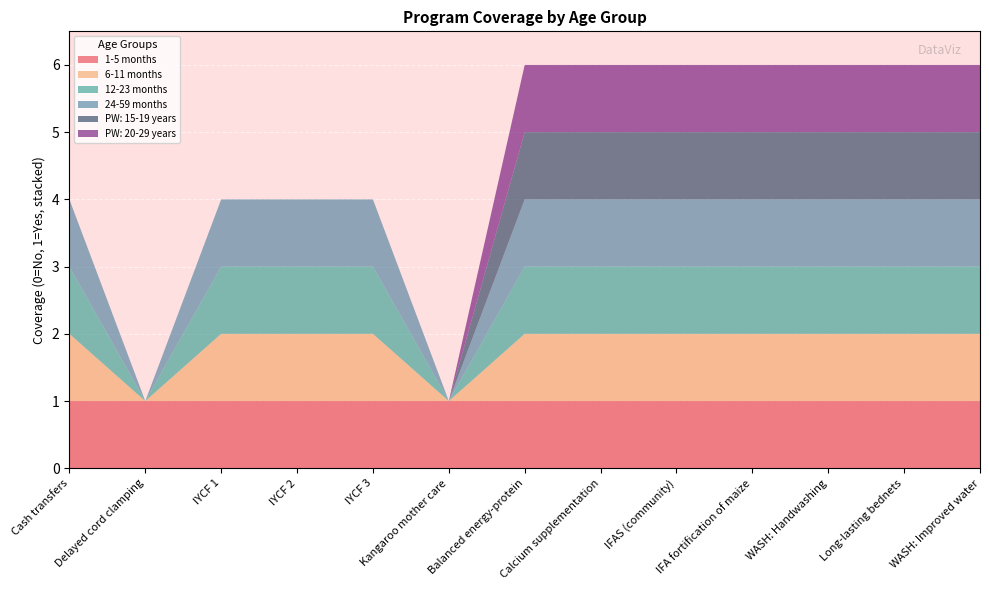

Reading right to left, what are all the values shown in this chart?

1-5 months: WASH: Improved water=1	Long-lasting bednets=1	WASH: Handwashing=1	IFA fortification of maize=1	IFAS (community)=1	Calcium supplementation=1	Balanced energy-protein=1	Kangaroo mother care=1	IYCF 3=1	IYCF 2=1	IYCF 1=1	Delayed cord clamping=1	Cash transfers=1
6-11 months: WASH: Improved water=1	Long-lasting bednets=1	WASH: Handwashing=1	IFA fortification of maize=1	IFAS (community)=1	Calcium supplementation=1	Balanced energy-protein=1	Kangaroo mother care=0	IYCF 3=1	IYCF 2=1	IYCF 1=1	Delayed cord clamping=0	Cash transfers=1
12-23 months: WASH: Improved water=1	Long-lasting bednets=1	WASH: Handwashing=1	IFA fortification of maize=1	IFAS (community)=1	Calcium supplementation=1	Balanced energy-protein=1	Kangaroo mother care=0	IYCF 3=1	IYCF 2=1	IYCF 1=1	Delayed cord clamping=0	Cash transfers=1
24-59 months: WASH: Improved water=1	Long-lasting bednets=1	WASH: Handwashing=1	IFA fortification of maize=1	IFAS (community)=1	Calcium supplementation=1	Balanced energy-protein=1	Kangaroo mother care=0	IYCF 3=1	IYCF 2=1	IYCF 1=1	Delayed cord clamping=0	Cash transfers=1
PW: 15-19 years: WASH: Improved water=1	Long-lasting bednets=1	WASH: Handwashing=1	IFA fortification of maize=1	IFAS (community)=1	Calcium supplementation=1	Balanced energy-protein=1	Kangaroo mother care=0	IYCF 3=0	IYCF 2=0	IYCF 1=0	Delayed cord clamping=0	Cash transfers=0
PW: 20-29 years: WASH: Improved water=1	Long-lasting bednets=1	WASH: Handwashing=1	IFA fortification of maize=1	IFAS (community)=1	Calcium supplementation=1	Balanced energy-protein=1	Kangaroo mother care=0	IYCF 3=0	IYCF 2=0	IYCF 1=0	Delayed cord clamping=0	Cash transfers=0